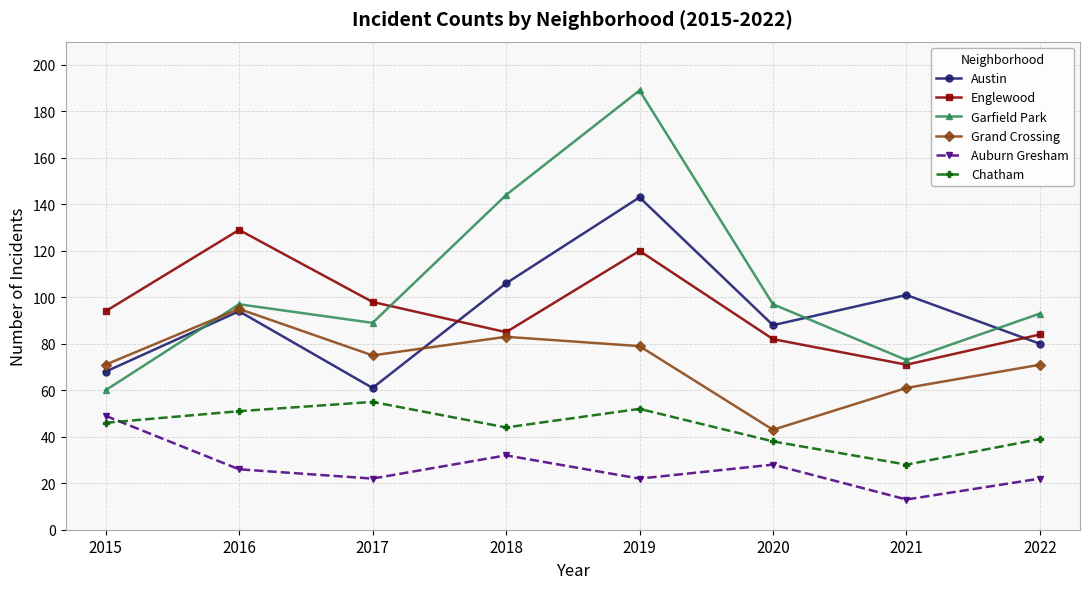

What is the average value of the Grand Crossing series?

72